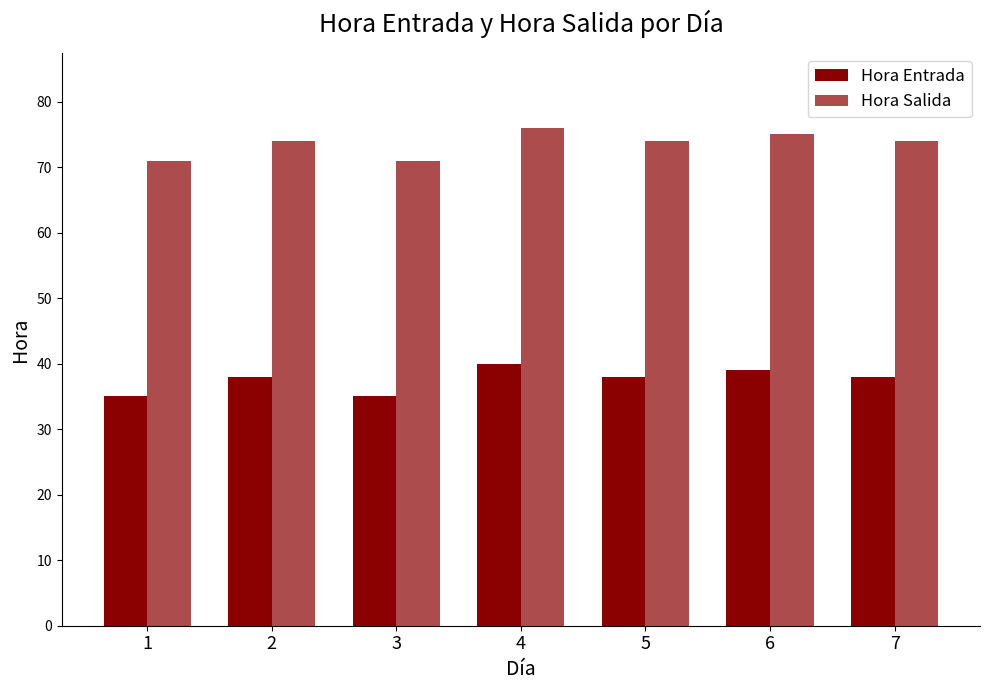

What is the value of the Hora Entrada bar at the 5th from the left?

38